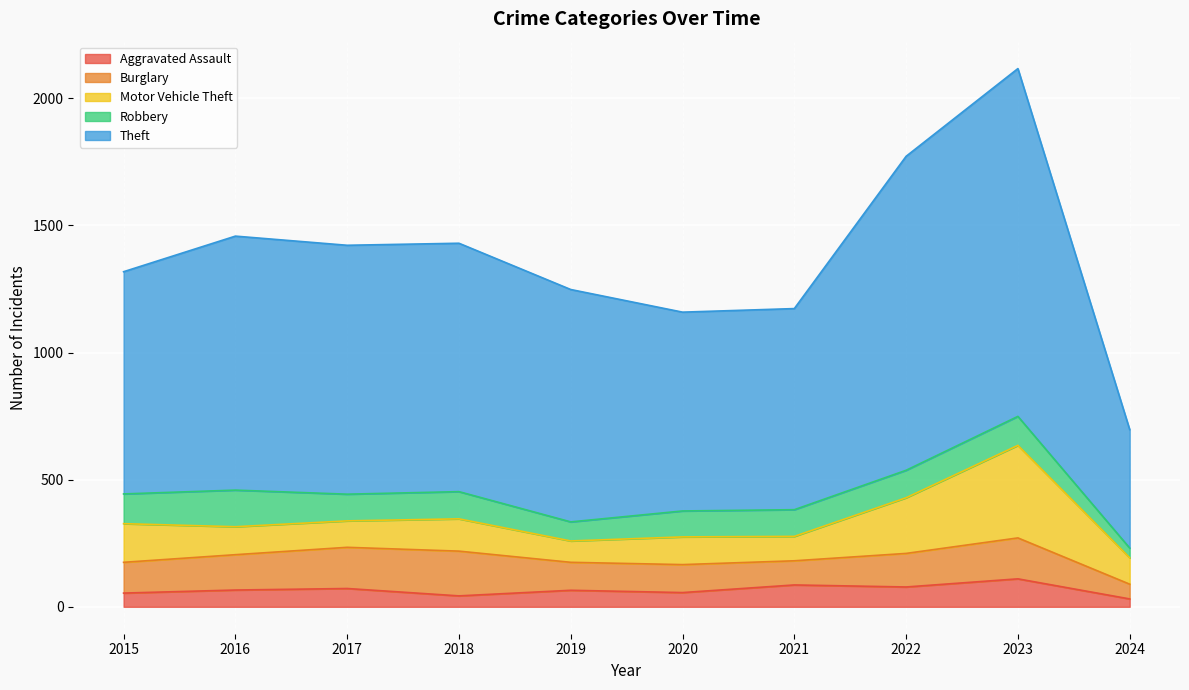

Reading left to right, what are all the values shown in this chart?

Aggravated Assault: 54	66	72	43	65	56	86	78	110	31
Burglary: 121	139	162	176	110	110	95	132	161	58
Motor Vehicle Theft: 152	110	104	127	84	109	96	219	364	104
Robbery: 117	144	105	107	75	102	105	108	114	38
Theft: 874	999	979	977	914	782	791	1235	1368	466